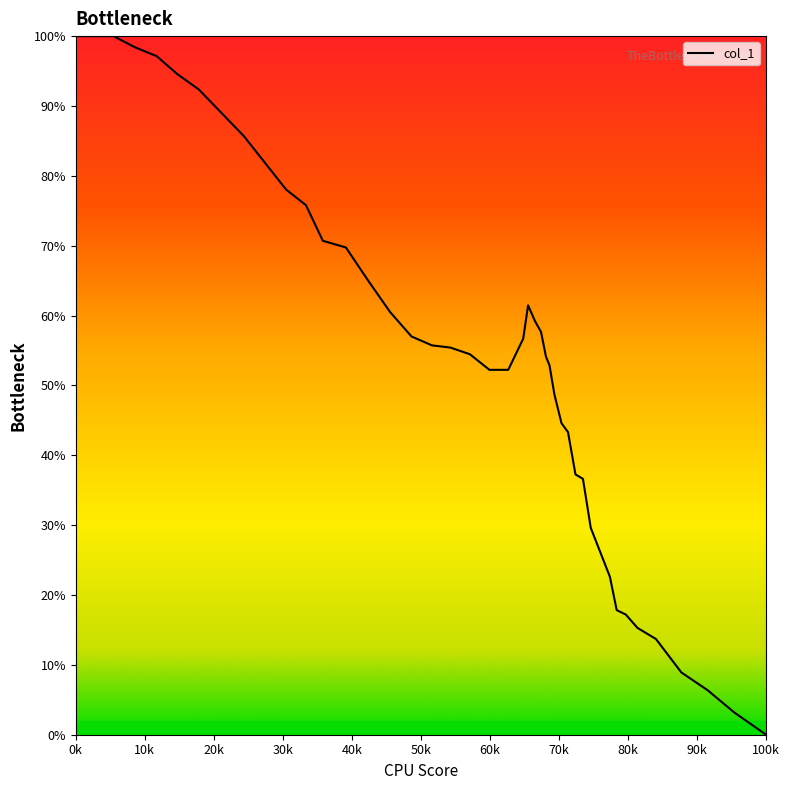

What is the sum of all values?

2102.2